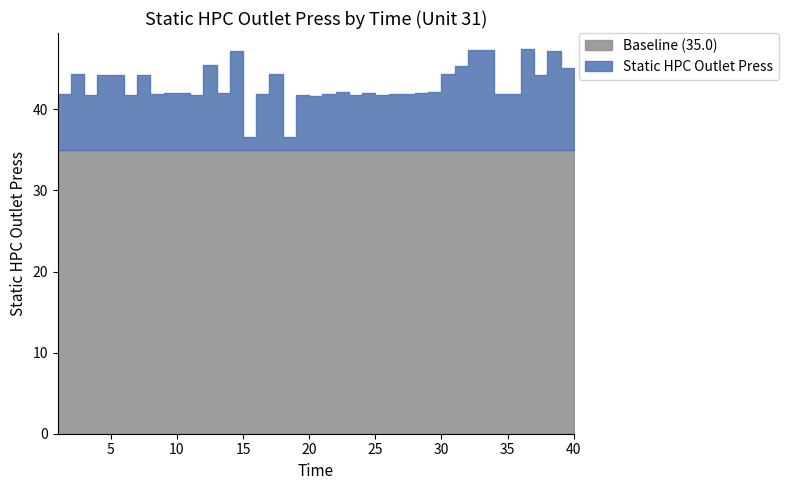

Which has a higher value, 22 or 33?

33